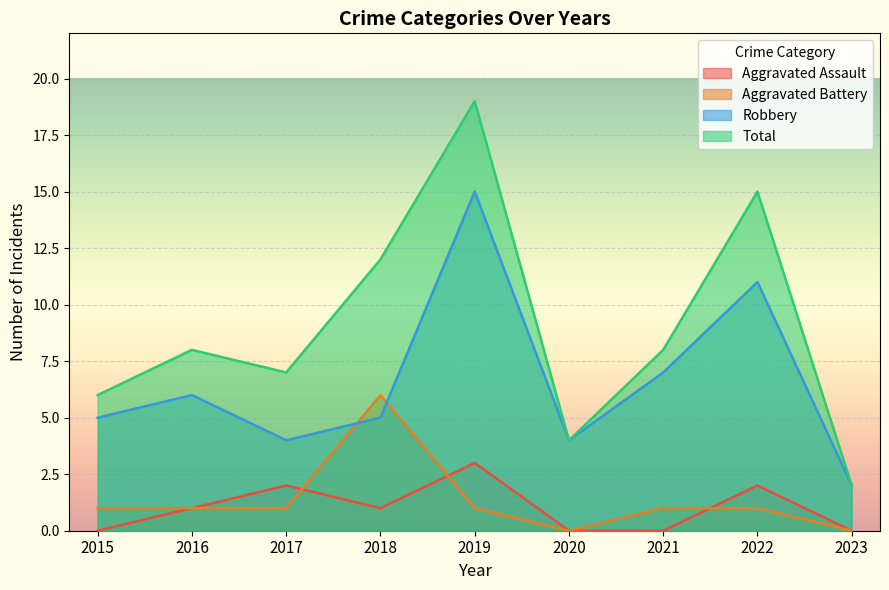

Reading left to right, list all the values displayed in this chart.

Aggravated Assault: 0	1	2	1	3	0	0	2	0
Aggravated Battery: 1	1	1	6	1	0	1	1	0
Robbery: 5	6	4	5	15	4	7	11	2
Total: 6	8	7	12	19	4	8	15	2